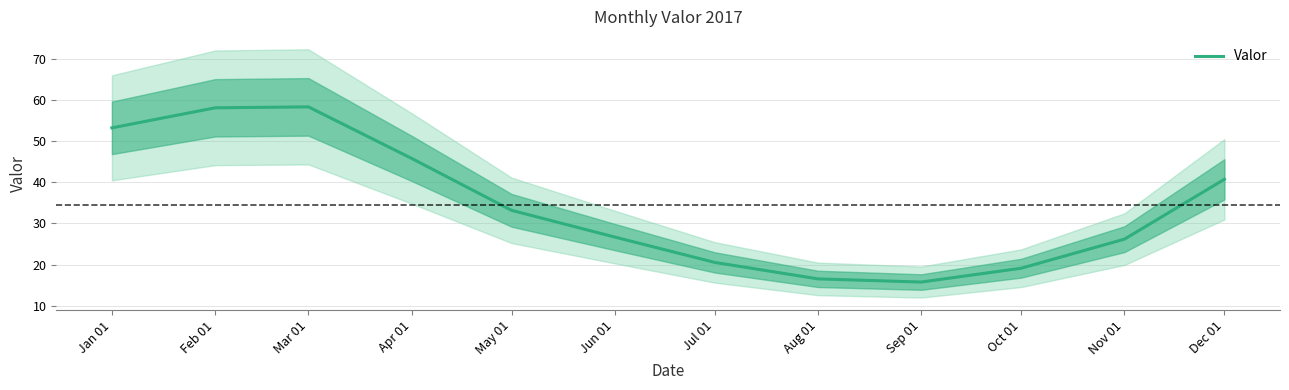

Reading right to left, extract all data points from this chart.

Dec 01=40.7	Nov 01=26.2	Oct 01=19.1	Sep 01=15.7	Aug 01=16.5	Jul 01=20.5	Jun 01=26.7	May 01=33.2	Apr 01=45.8	Mar 01=58.3	Feb 01=58.1	Jan 01=53.2